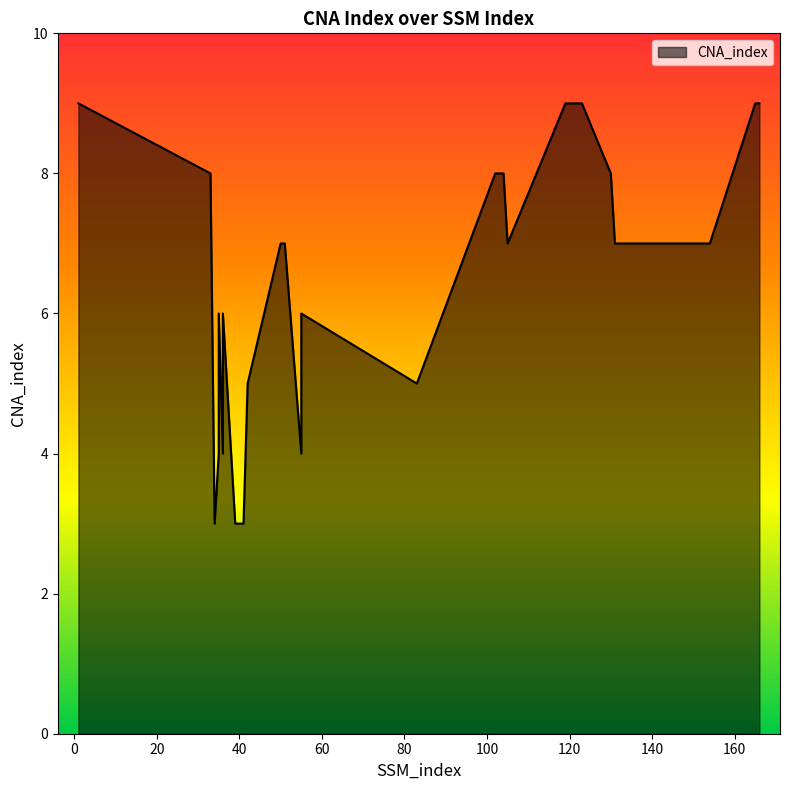

Between 39 and 154, which is larger?

154